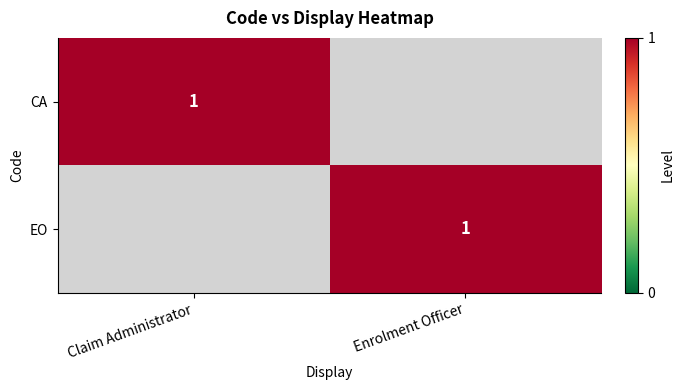

True or false: CA has a value of 2 at Claim Administrator.

False